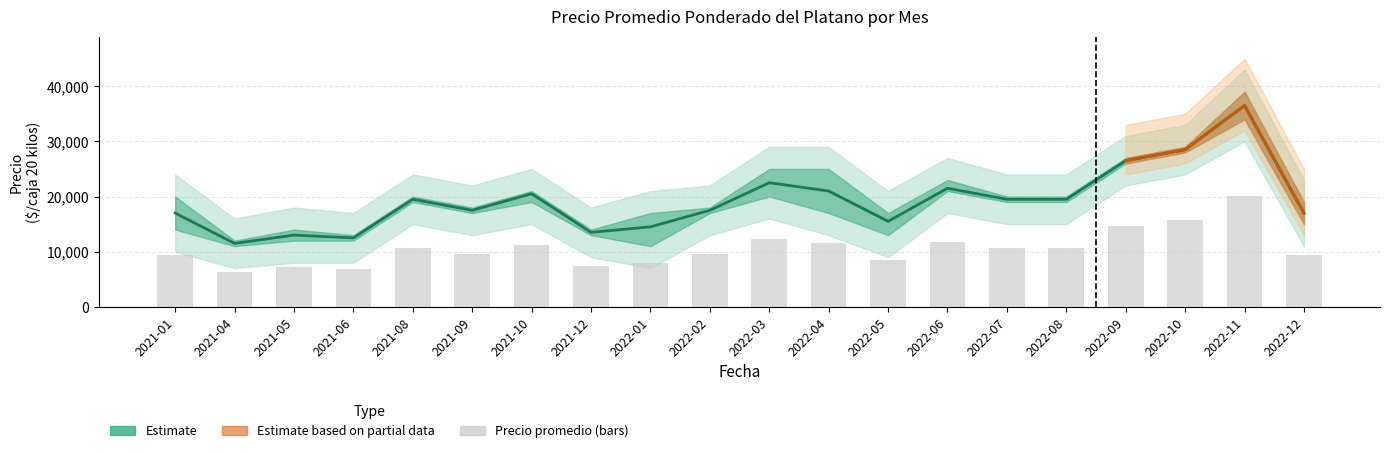

What is the difference between the maximum and minimum values in the Volumen relativo series?

13750.0